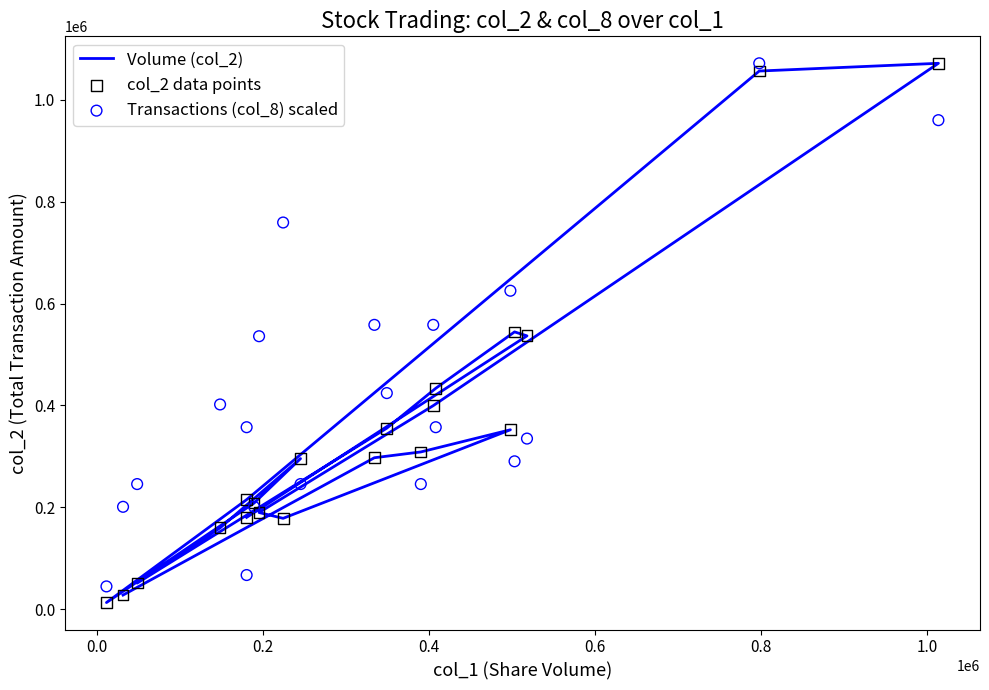

Is the value of col_2 data points at 12 greater than the value of Transactions (col_8) scaled at 9?

Yes